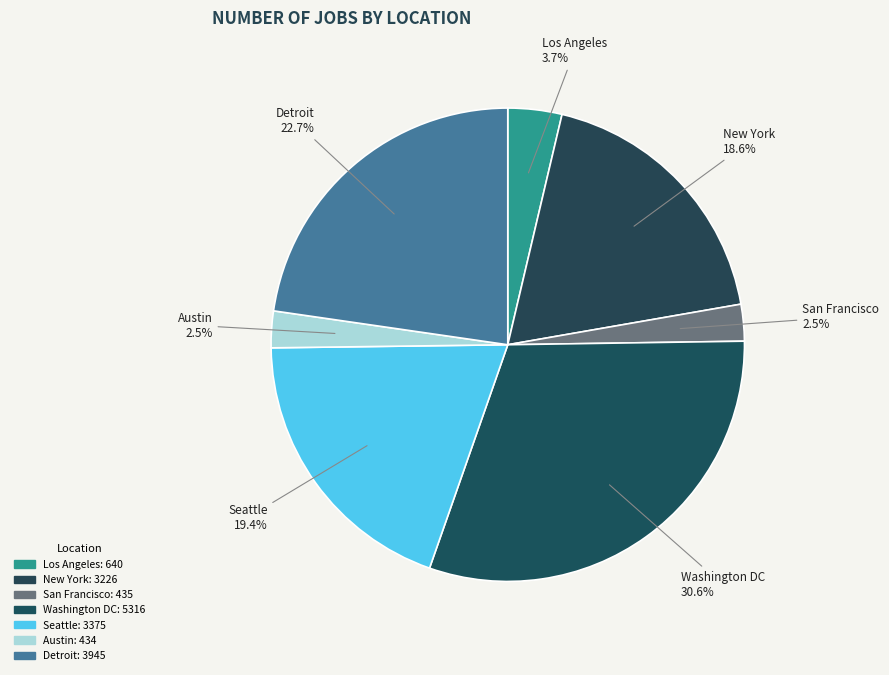

What percentage do New York and Austin together represent?

21.1%